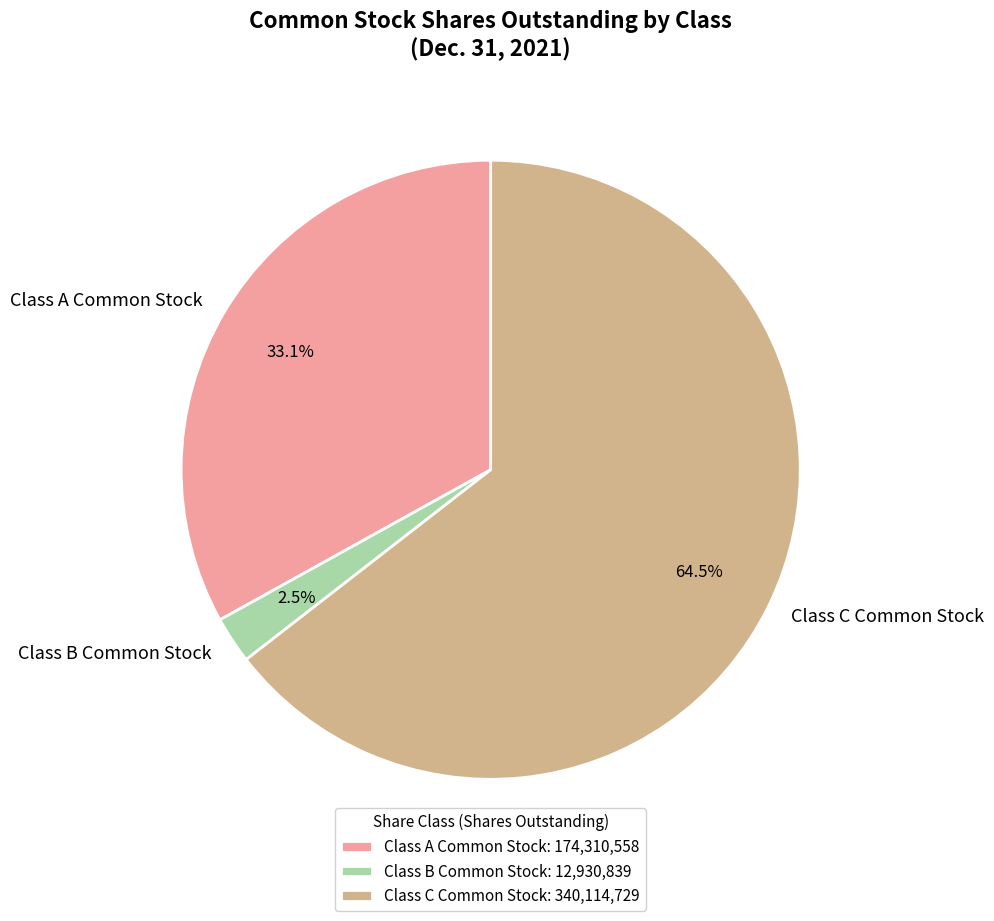

Rank the categories by value from lowest to highest.

Class B Common Stock, Class A Common Stock, Class C Common Stock